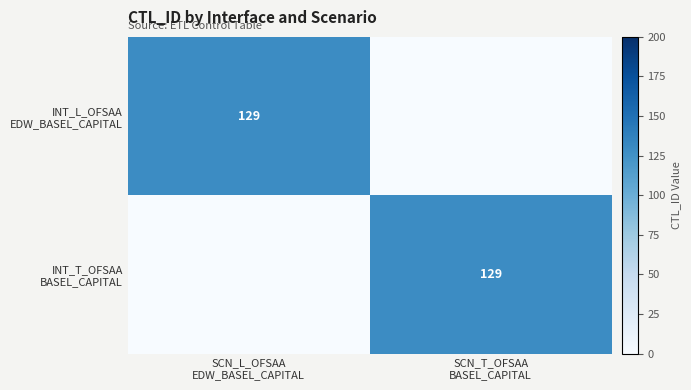

What is the difference between the INT_T_OFSAA BASEL_CAPITAL values at SCN_L_OFSAA EDW_BASEL_CAPITAL and SCN_T_OFSAA BASEL_CAPITAL?

129